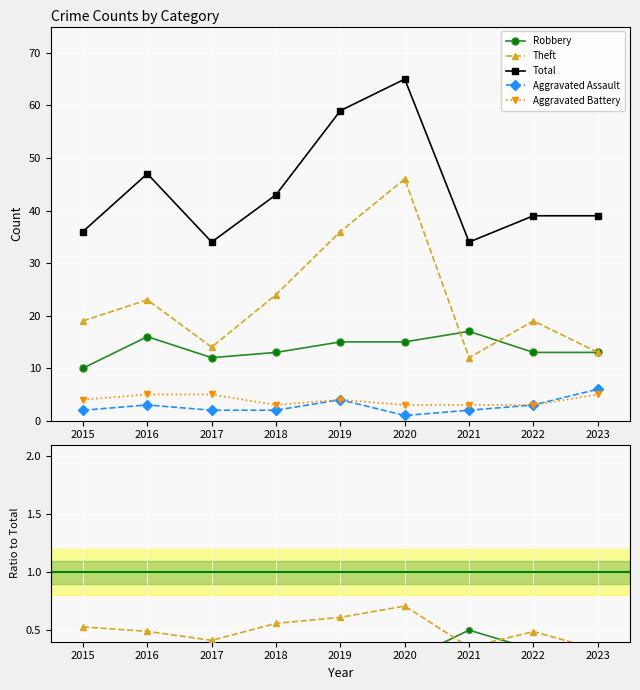

Where is Robbery nearest to the value 0?

2020